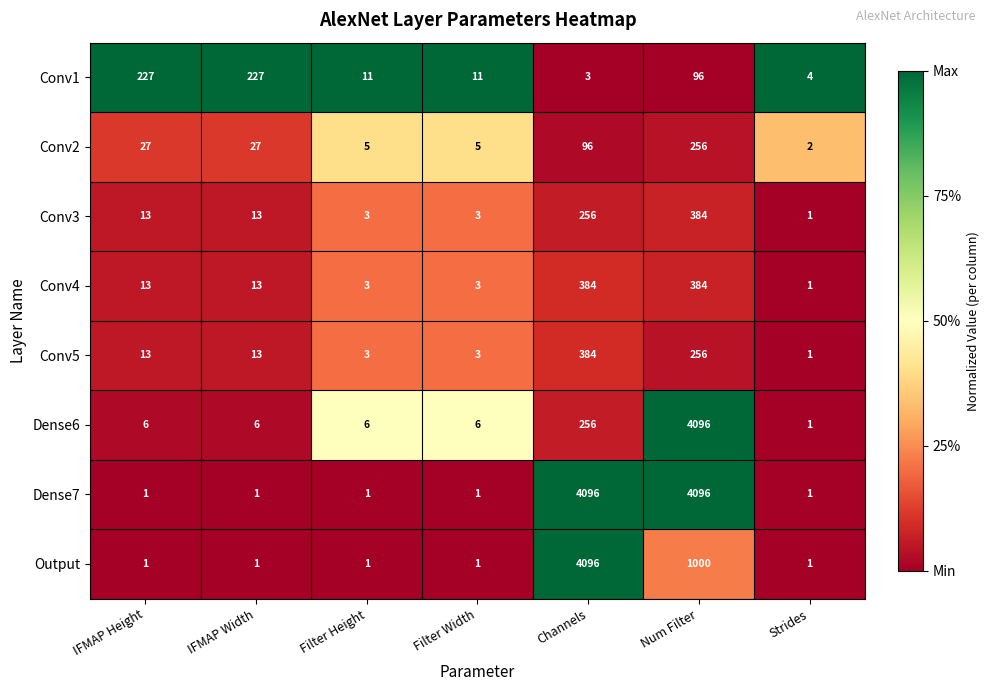

Which series changed the most between IFMAP Width and Strides?

Conv1